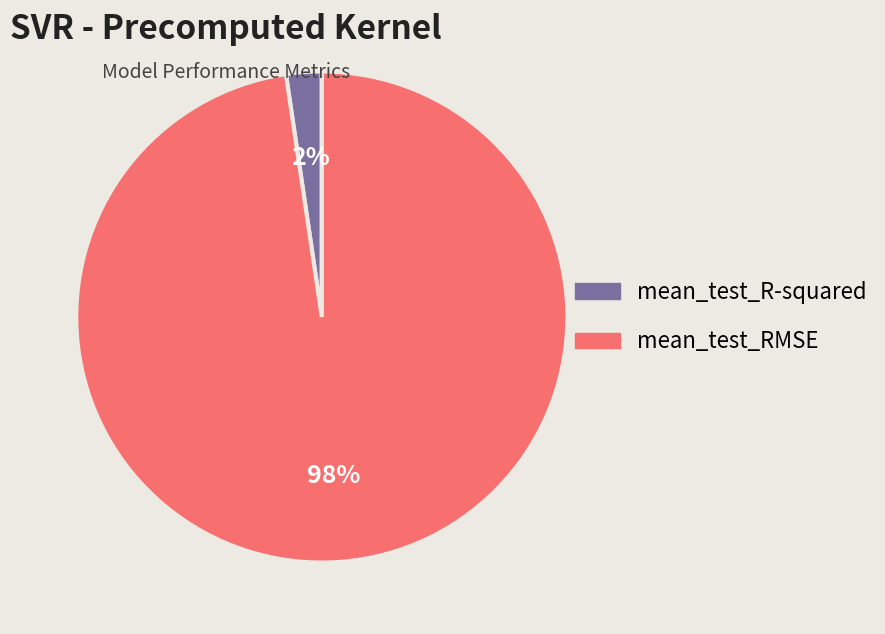

What percentage is the mean_test_RMSE slice, to the nearest percent?

98%